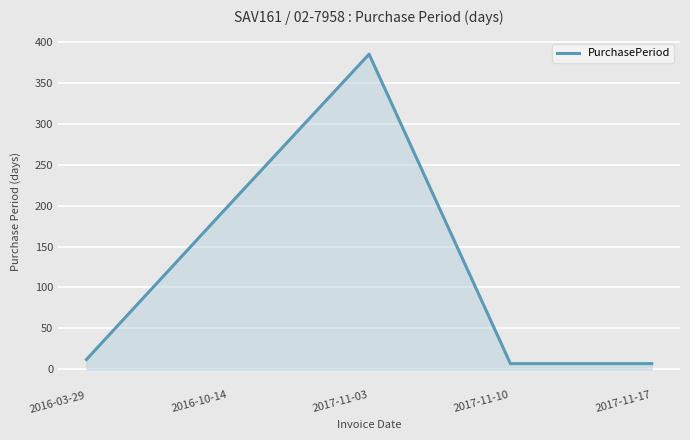

What value does the data have at 2017-11-17, to the nearest 5?

5